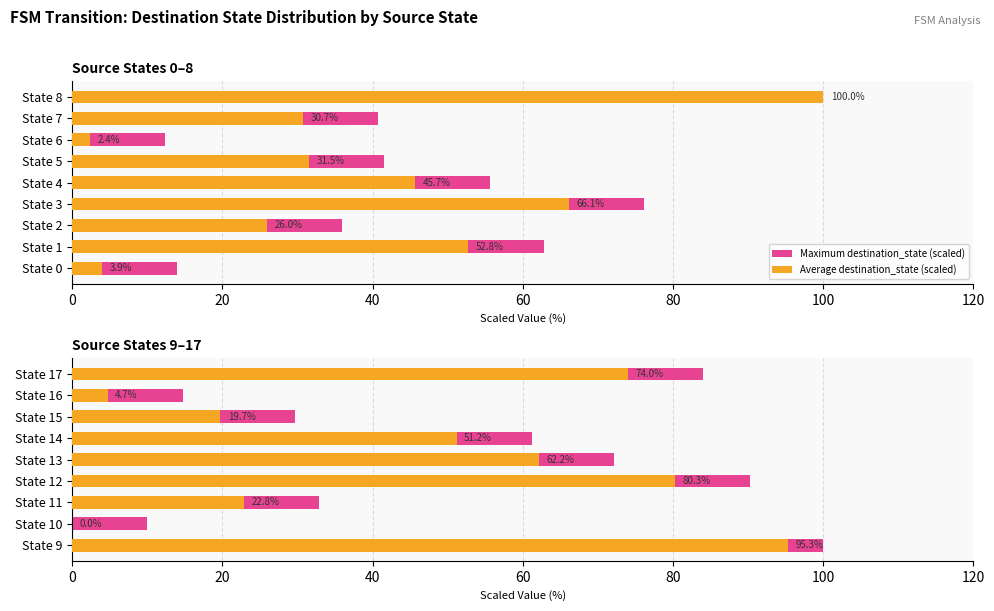

True or false: Maximum destination_state (scaled) has a value of 5.7 at State 16.

False